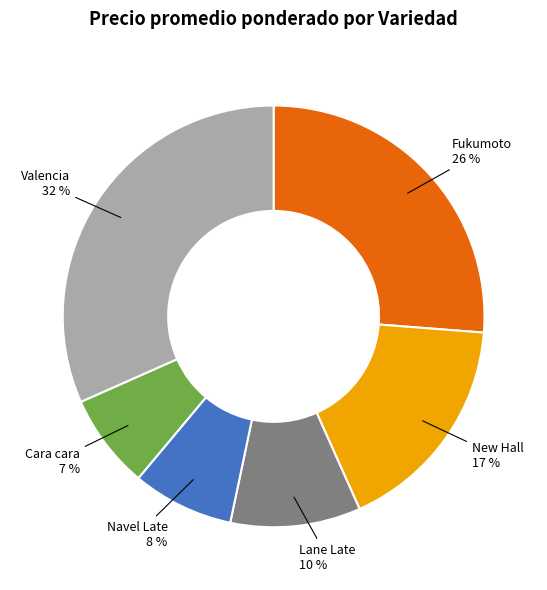

What percentage is the Valencia slice, to the nearest percent?

32%